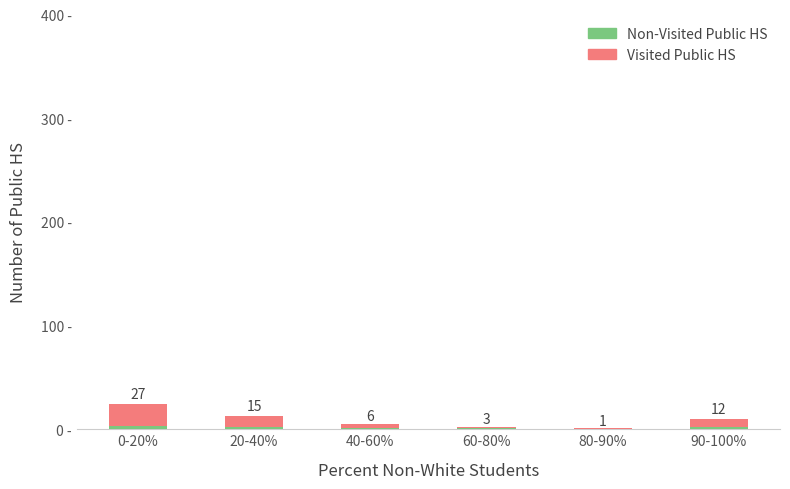

At which category is the sum across all series the highest?

0-20%